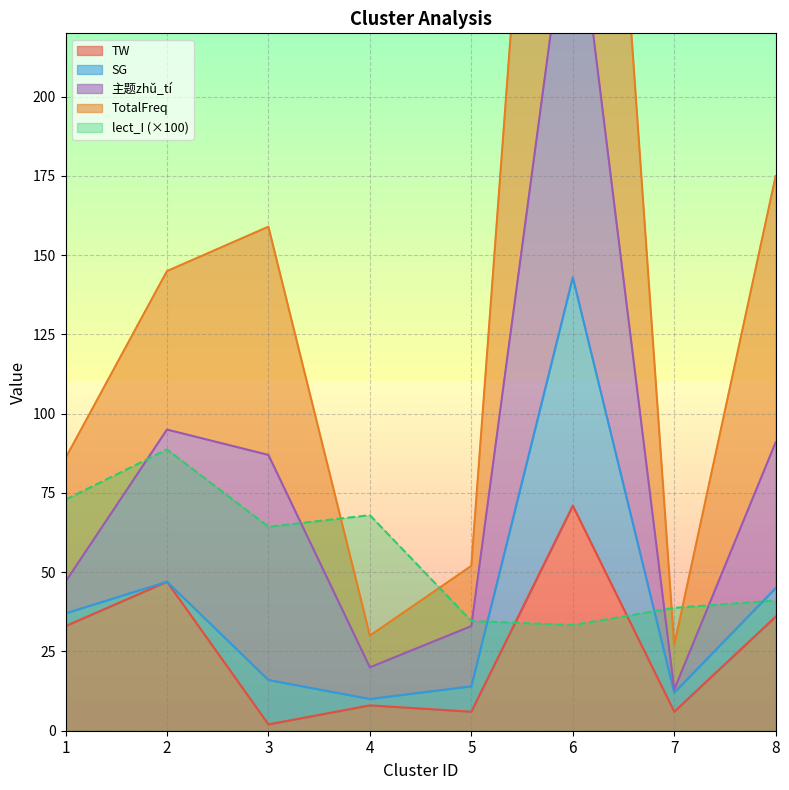

True or false: TW and lect_I intersect in this chart.

True